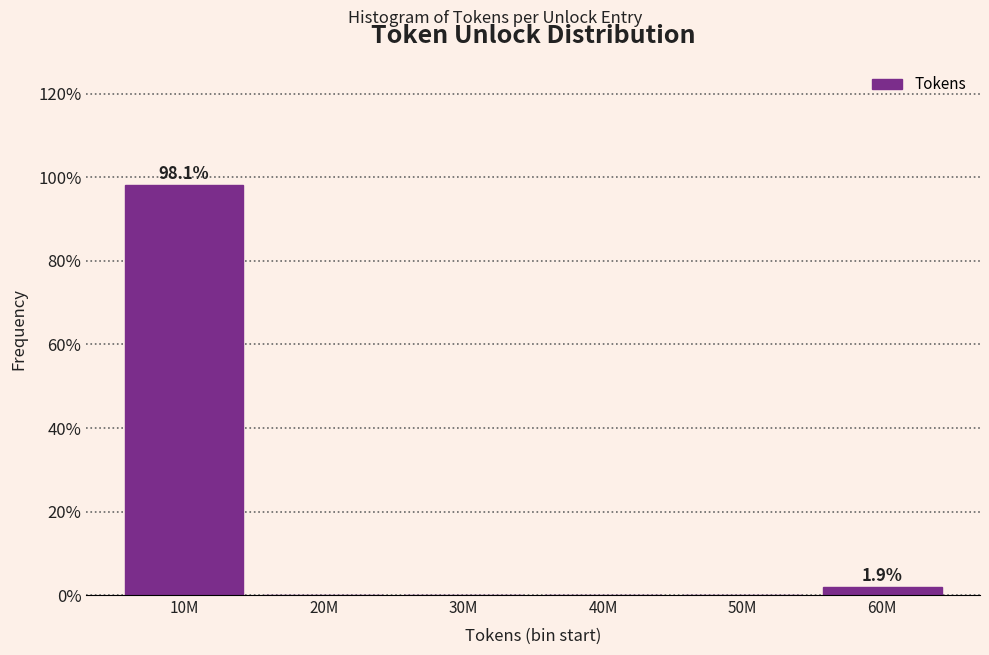

Reading left to right, extract all data points from this chart.

10M=98.1	20M=0.0	30M=0.0	40M=0.0	50M=0.0	60M=1.9